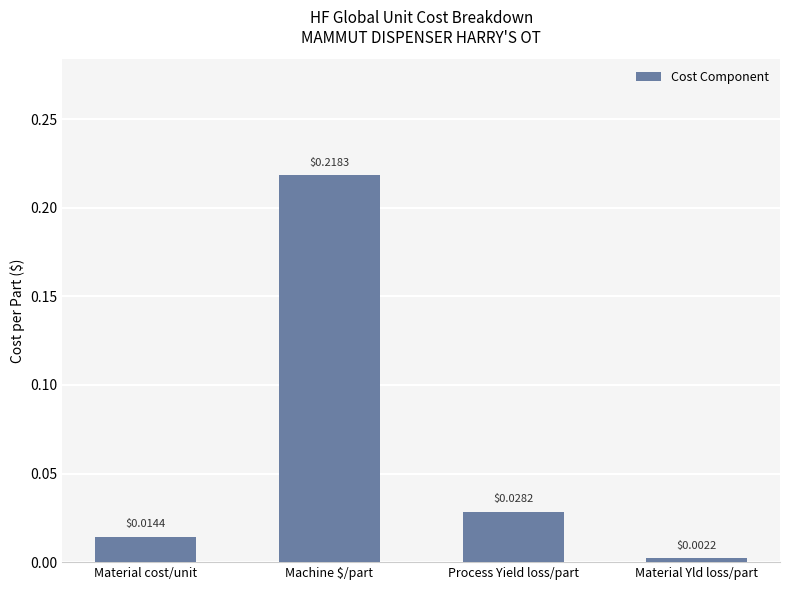

How many bars are there in total?

4